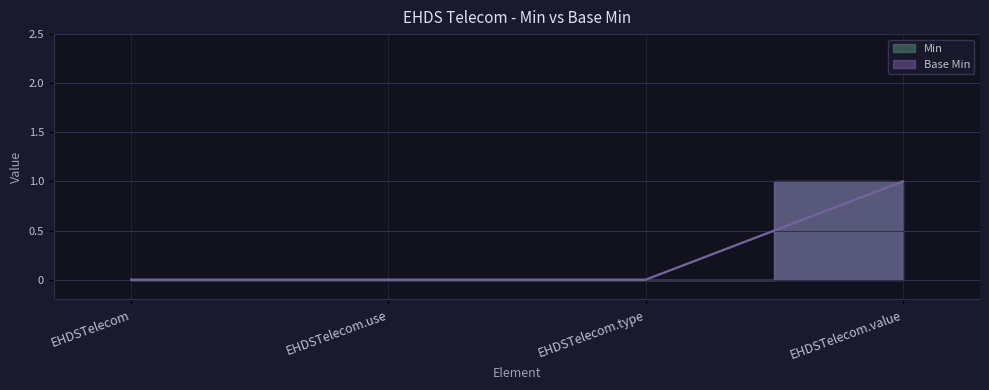

True or false: Base Min and Min intersect in this chart.

False